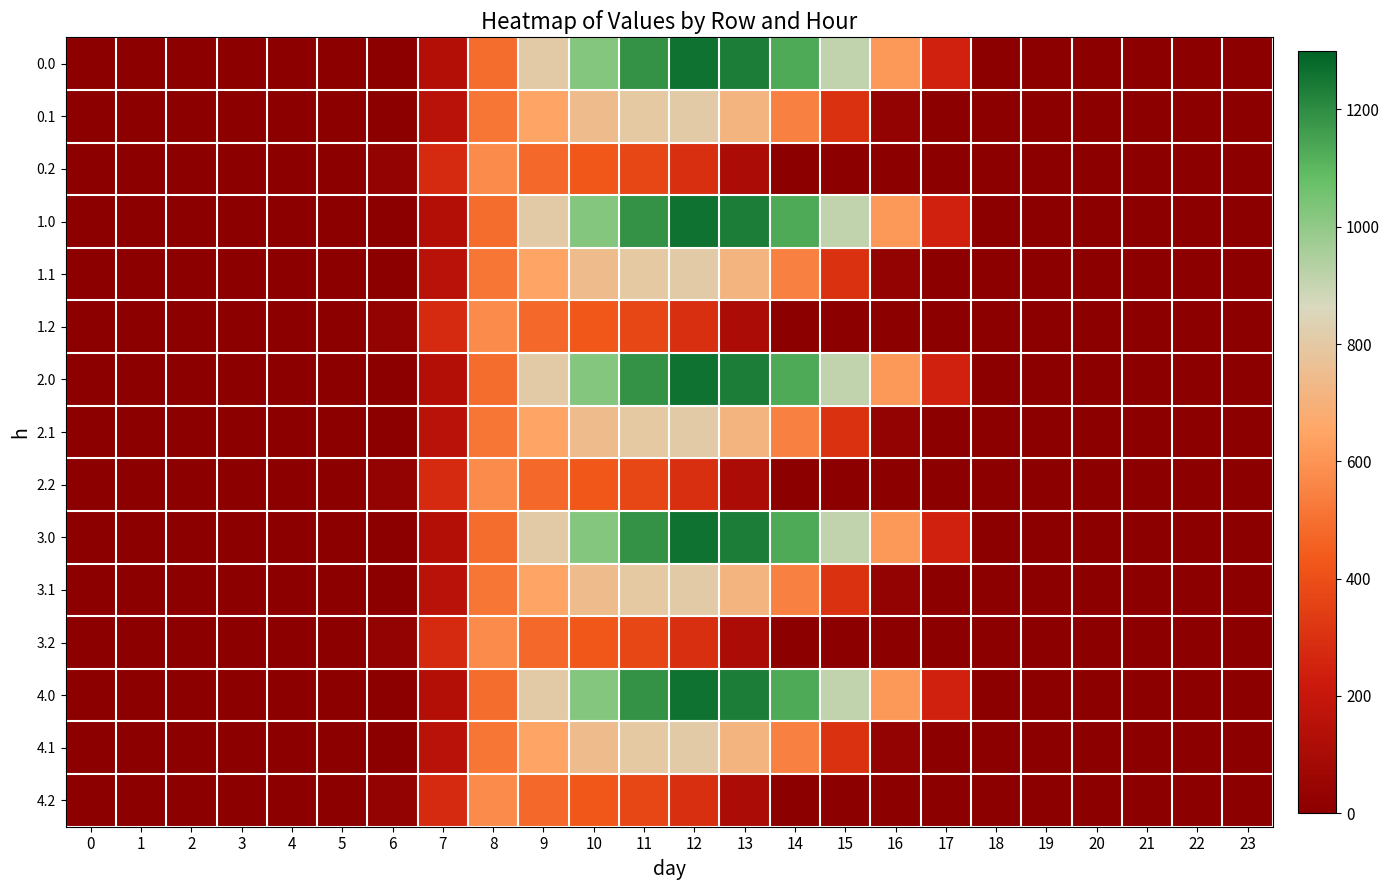

Which has a higher value, 7 or 12?

12